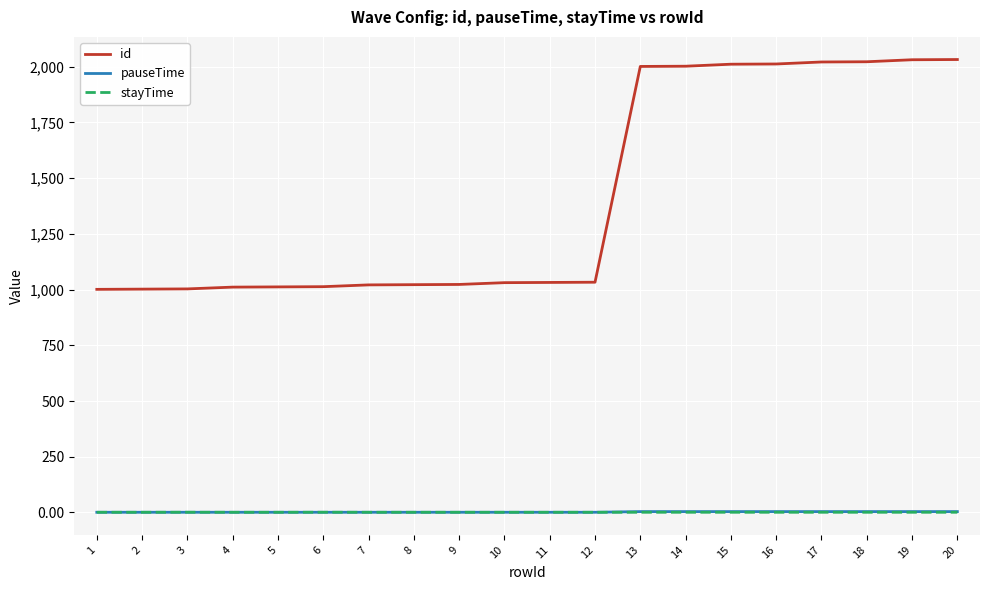

Which series changed the most between 10 and 16?

id